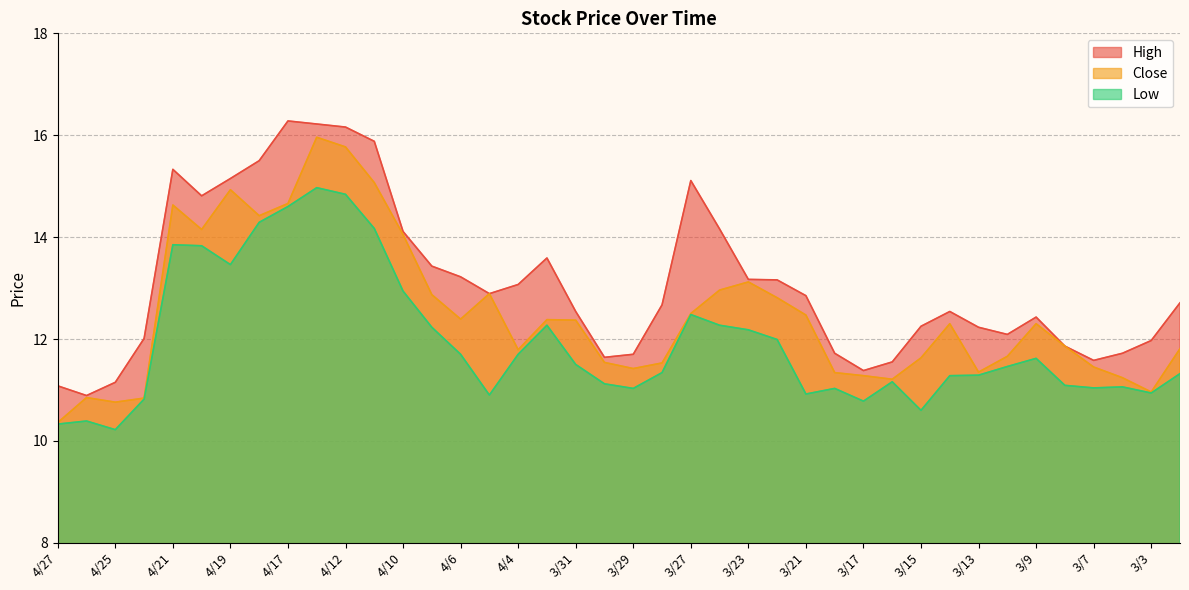

Reading left to right, what are all the values shown in this chart?

High: 4/27=11.1	4/26=10.9	4/25=11.2	4/24=12.0	4/21=15.3	4/20=14.8	4/19=15.2	4/18=15.5	4/17=16.3	4/13=16.2	4/12=16.2	4/11=15.9	4/10=14.1	4/7=13.4	4/6=13.2	4/5=12.9	4/4=13.1	4/3=13.6	3/31=12.5	3/30=11.6	3/29=11.7	3/28=12.7	3/27=15.1	3/24=14.2	3/23=13.2	3/22=13.2	3/21=12.8	3/20=11.7	3/17=11.4	3/16=11.6	3/15=12.2	3/14=12.5	3/13=12.2	3/10=12.1	3/9=12.4	3/8=11.9	3/7=11.6	3/6=11.7	3/3=12.0	3/2=12.7
Close: 4/27=10.4	4/26=10.8	4/25=10.8	4/24=10.8	4/21=14.6	4/20=14.2	4/19=14.9	4/18=14.4	4/17=14.7	4/13=16.0	4/12=15.8	4/11=15.1	4/10=14.1	4/7=12.9	4/6=12.4	4/5=12.9	4/4=11.8	4/3=12.4	3/31=12.4	3/30=11.5	3/29=11.4	3/28=11.5	3/27=12.5	3/24=13.0	3/23=13.1	3/22=12.8	3/21=12.5	3/20=11.3	3/17=11.3	3/16=11.2	3/15=11.6	3/14=12.3	3/13=11.3	3/10=11.7	3/9=12.3	3/8=11.9	3/7=11.4	3/6=11.2	3/3=11.0	3/2=11.8
Low: 4/27=10.3	4/26=10.4	4/25=10.2	4/24=10.8	4/21=13.8	4/20=13.8	4/19=13.5	4/18=14.3	4/17=14.6	4/13=15.0	4/12=14.8	4/11=14.2	4/10=12.9	4/7=12.2	4/6=11.7	4/5=10.9	4/4=11.7	4/3=12.3	3/31=11.5	3/30=11.1	3/29=11.0	3/28=11.3	3/27=12.5	3/24=12.3	3/23=12.2	3/22=12.0	3/21=10.9	3/20=11.0	3/17=10.8	3/16=11.2	3/15=10.6	3/14=11.3	3/13=11.3	3/10=11.5	3/9=11.6	3/8=11.1	3/7=11.0	3/6=11.1	3/3=10.9	3/2=11.3